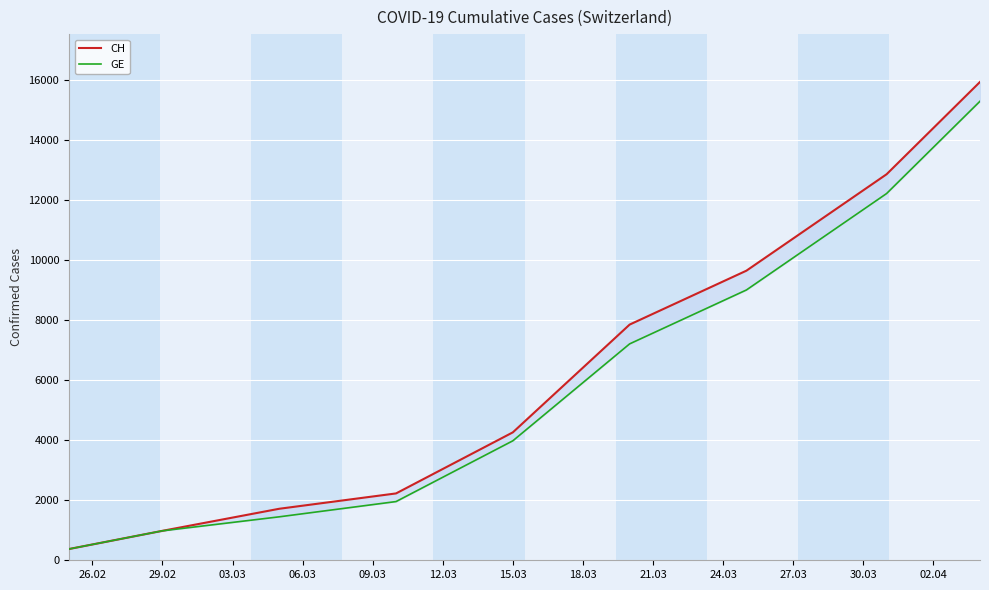

Which series changed the most between 29.02 and 03.03?

CH